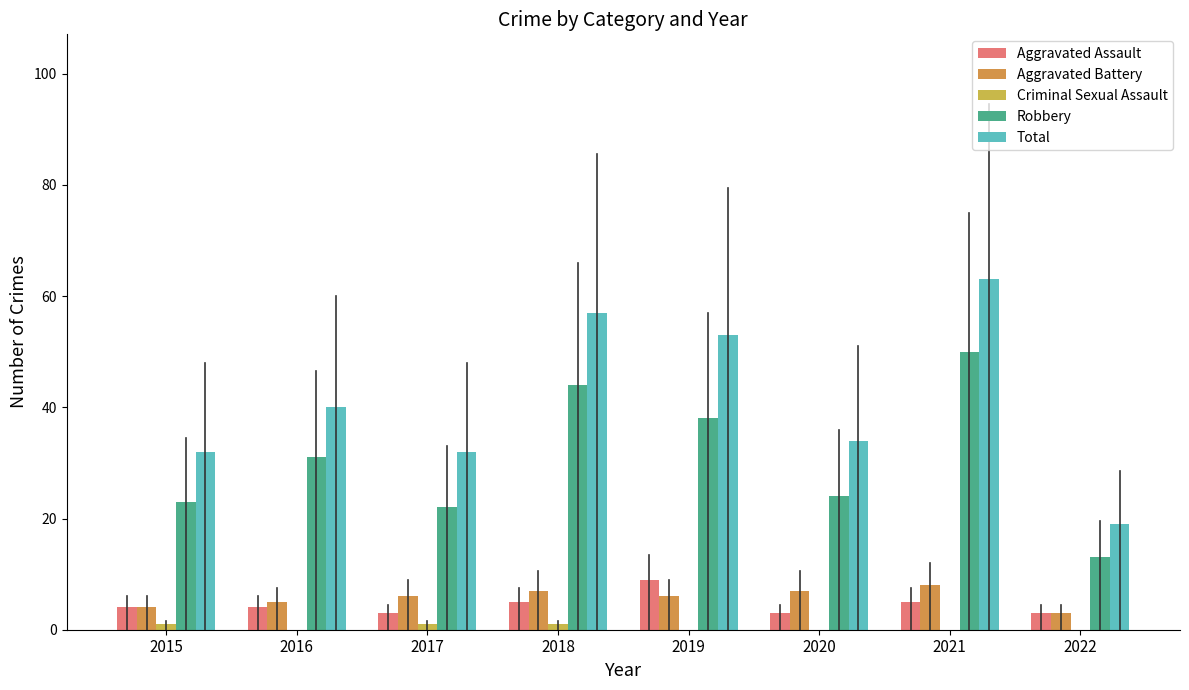

Is it true that Aggravated Battery equals 3 at 2022?

True